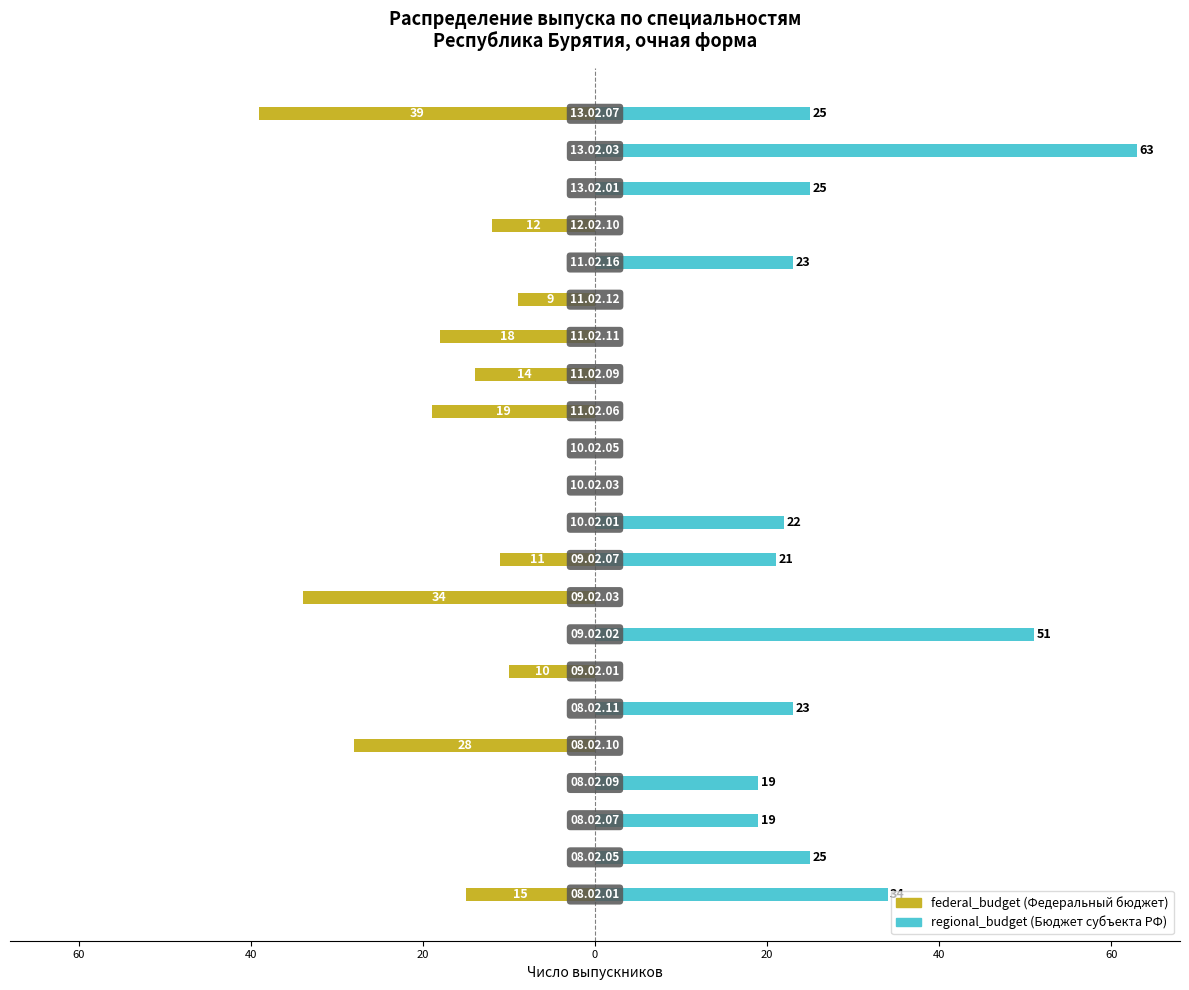

How many values in regional_budget are above zero?

12